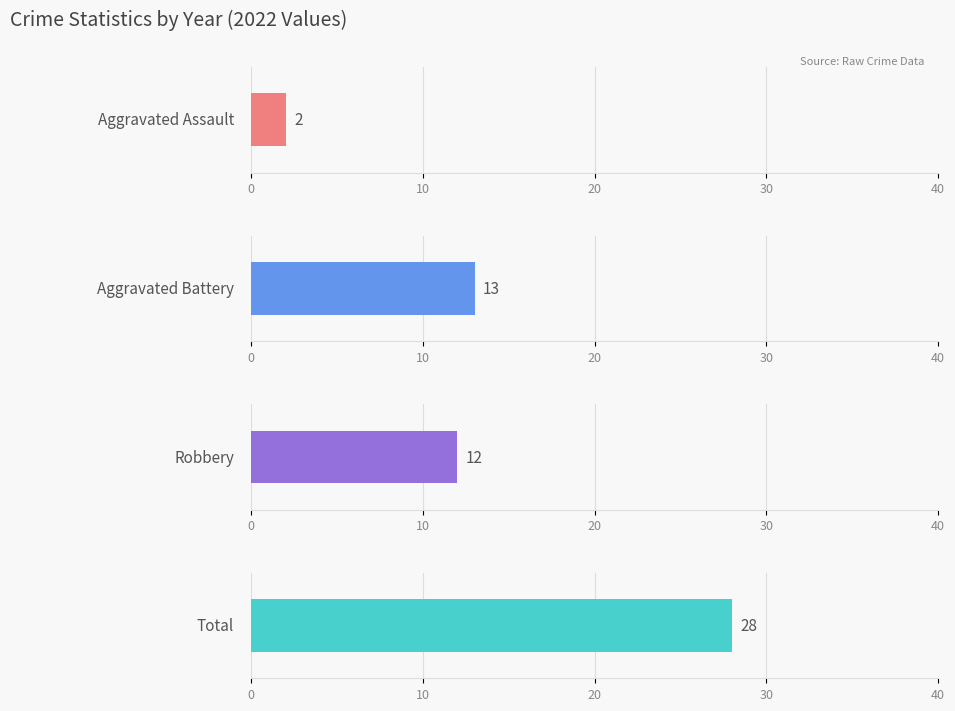

What are all the series names shown in the legend?

Aggravated Assault, Aggravated Battery, Robbery, Total